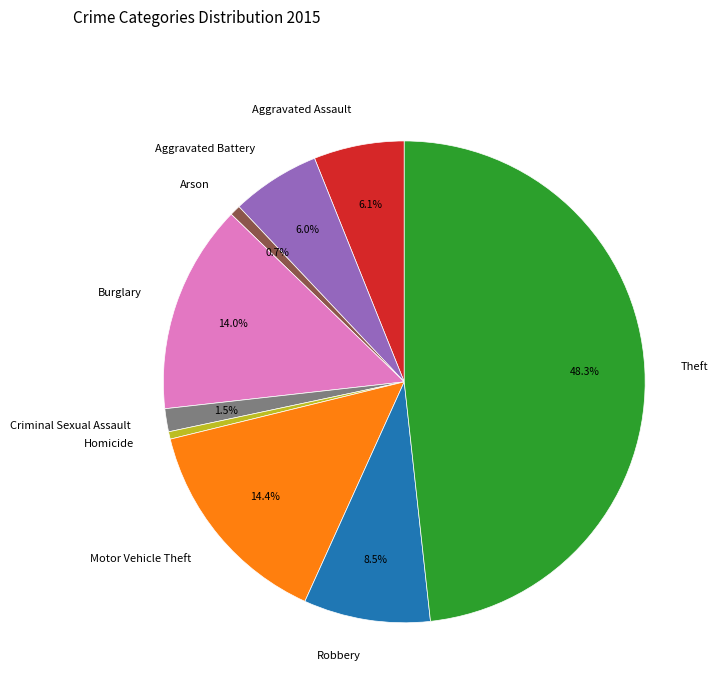

To the nearest percent, what is the average slice percentage?

11%